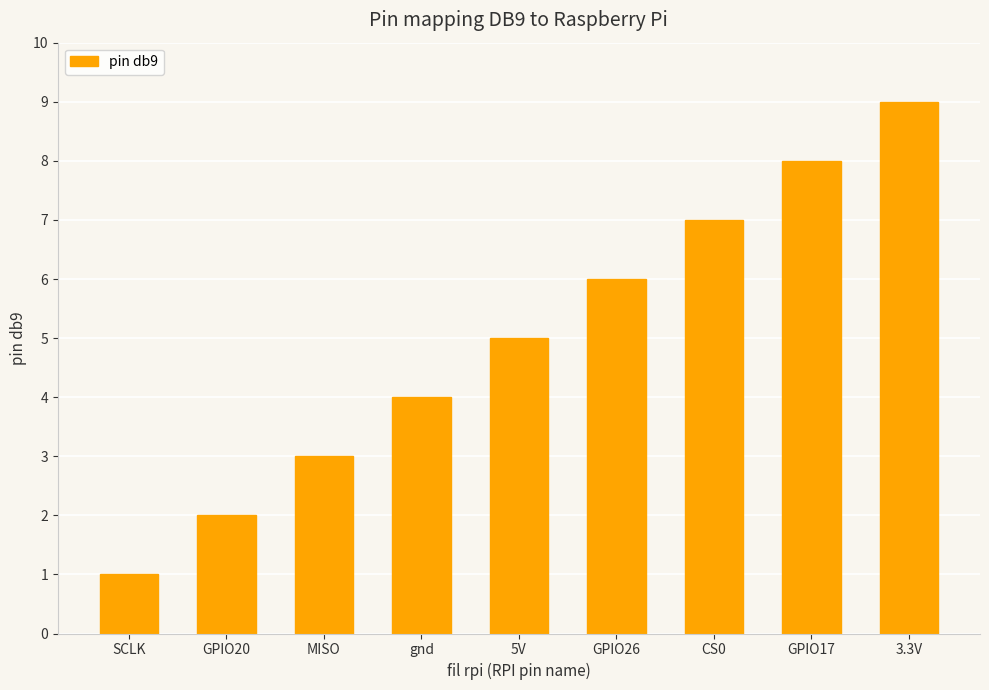

Count the values in the range 3 to 7.

5